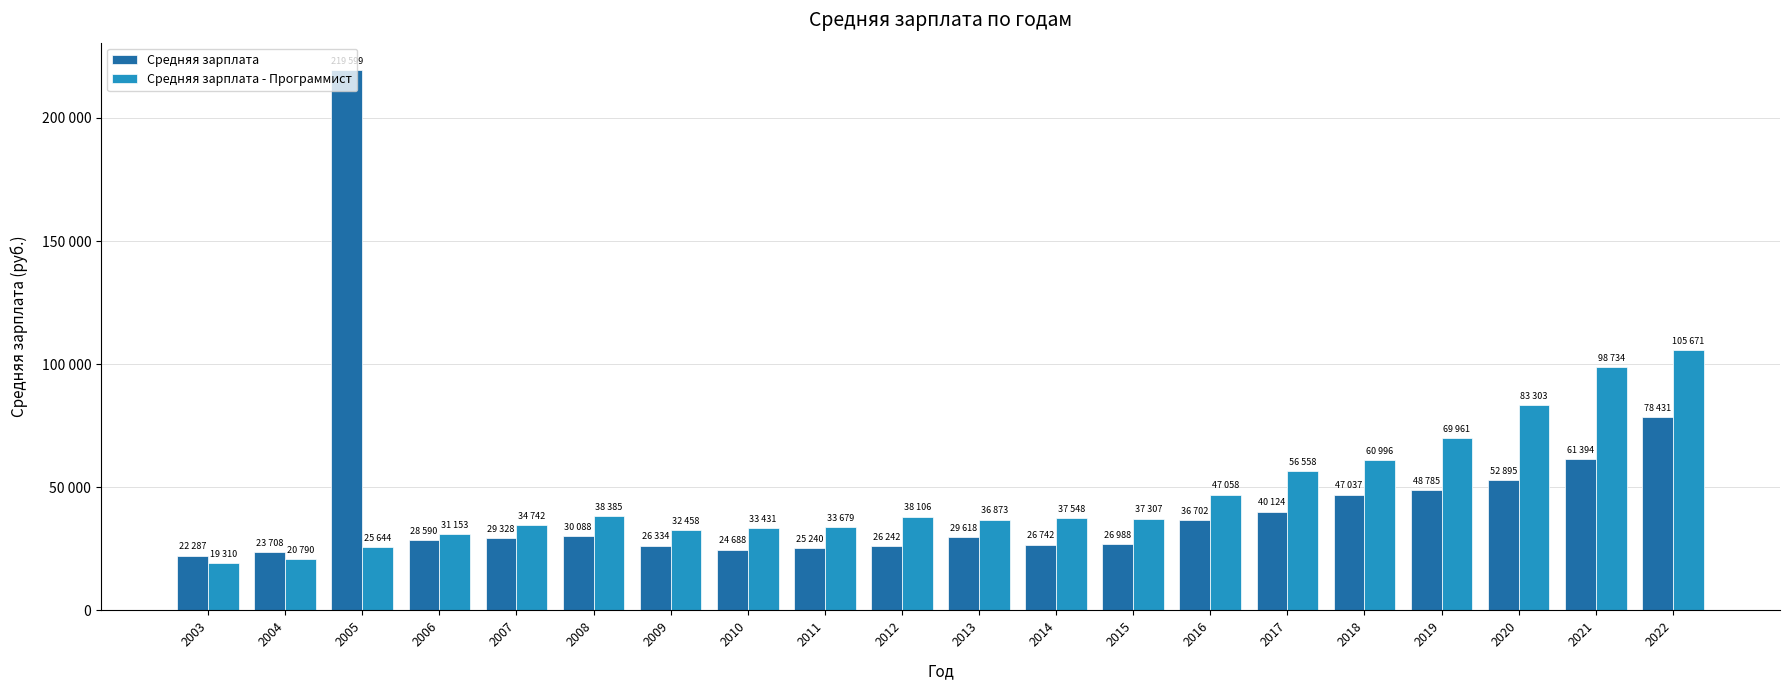

What are all the series names shown in the legend?

Средняя зарплата, Средняя зарплата - Программист